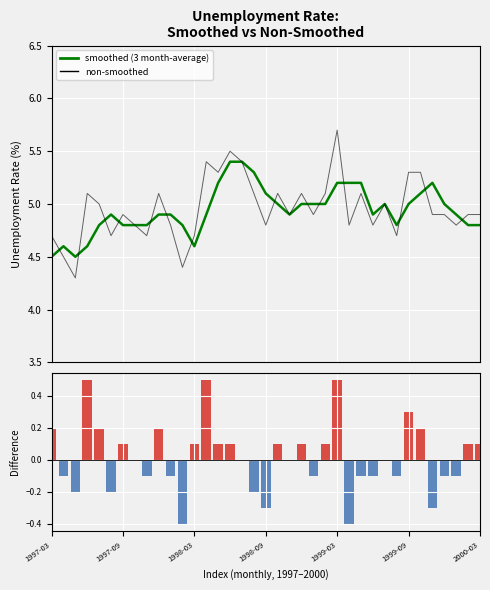

At which category does the chart reach its peak across all series?

1999-03